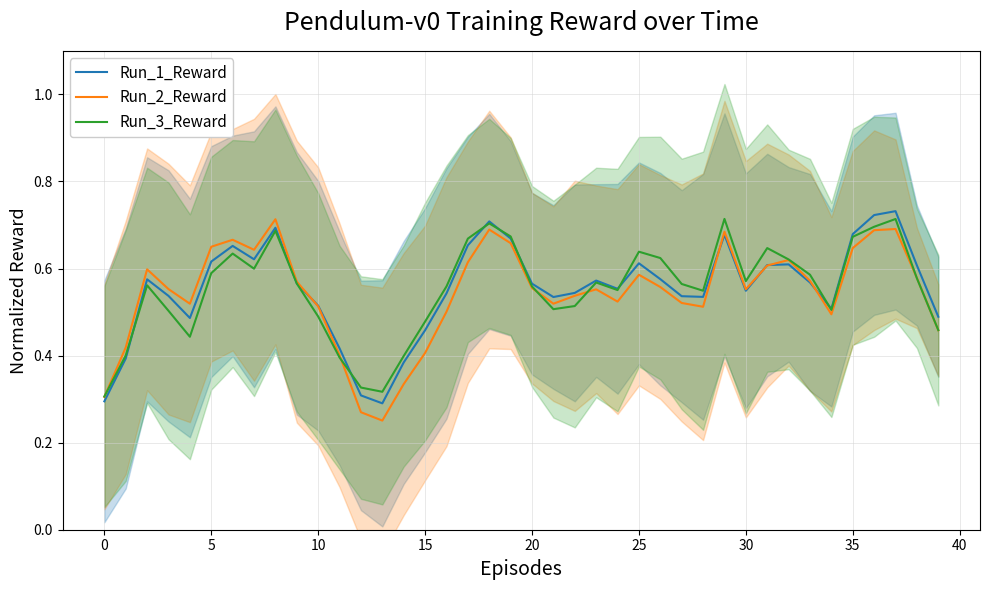

At which category is the sum across all series the highest?

37